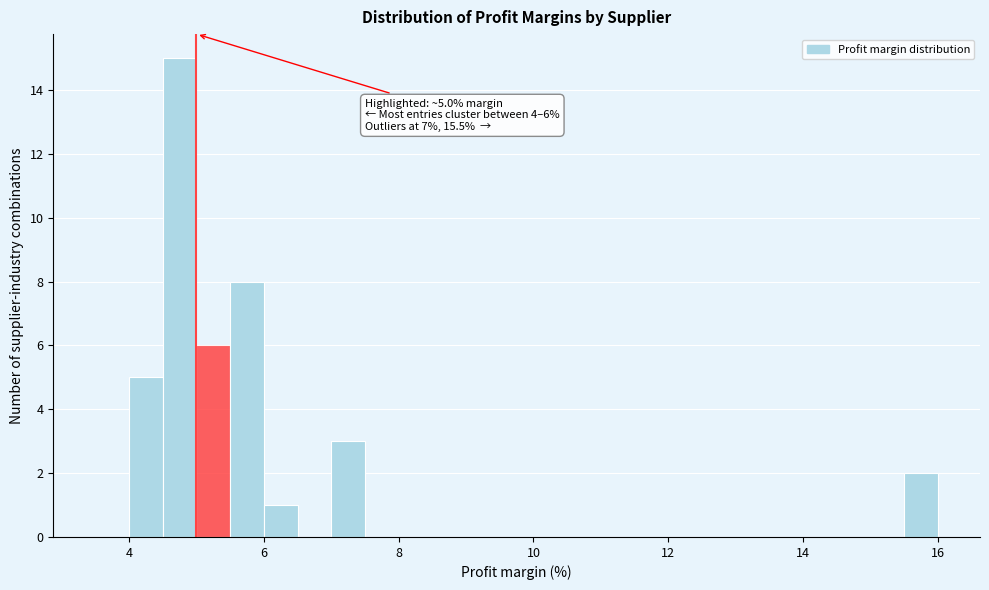

Around what value on the x-axis is the tallest bar? Give the approximate position of its centre, as read against the axis.

4.8